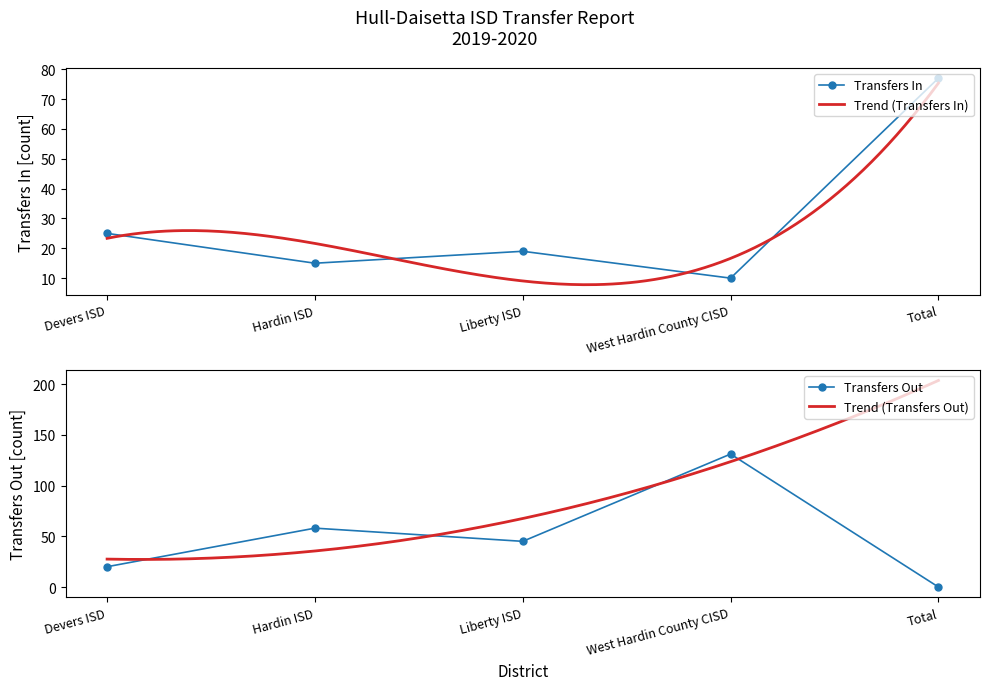

What is the label of the 3rd point from the right?

Liberty ISD